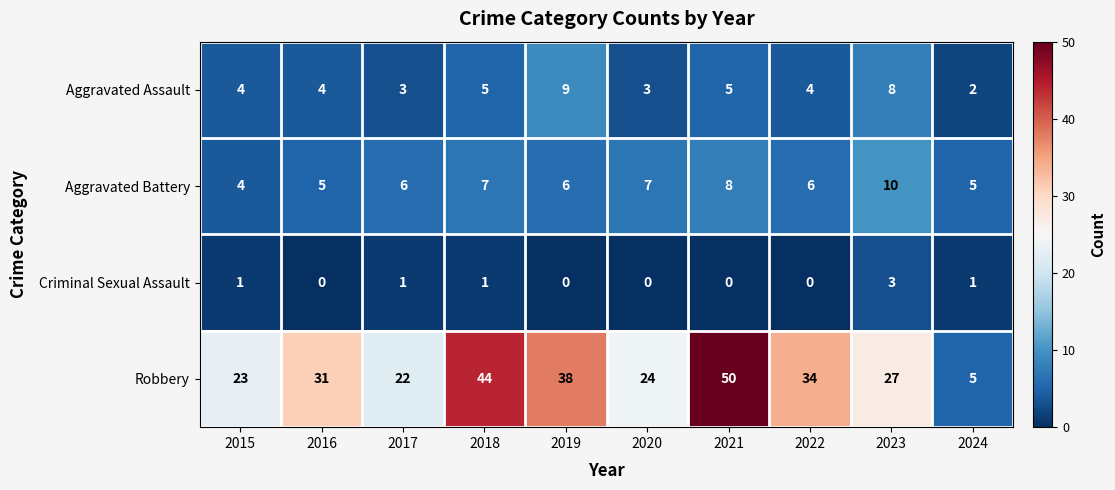

What is the approximate value of Aggravated Assault at 2015?

4